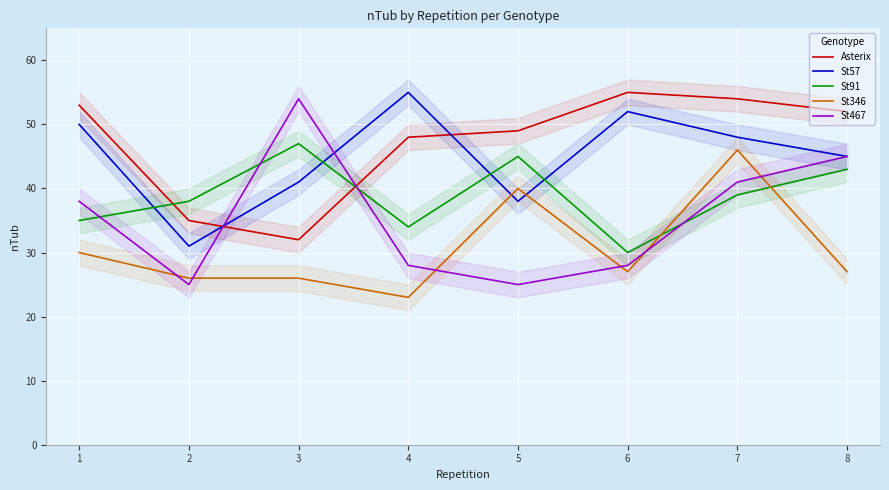

True or false: St346 and St57 intersect in this chart.

True